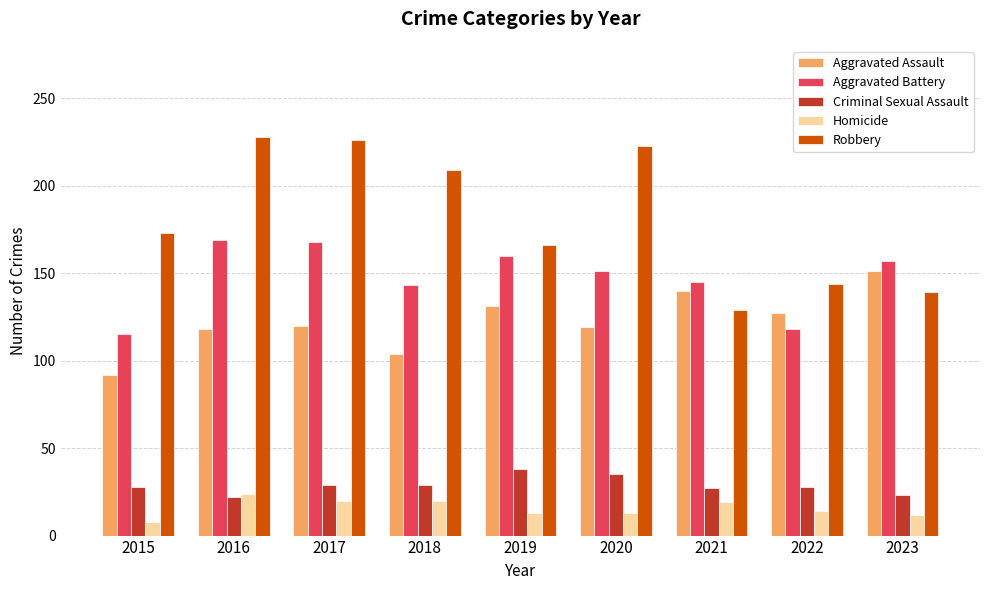

Which series has the largest range (max minus min)?

Robbery